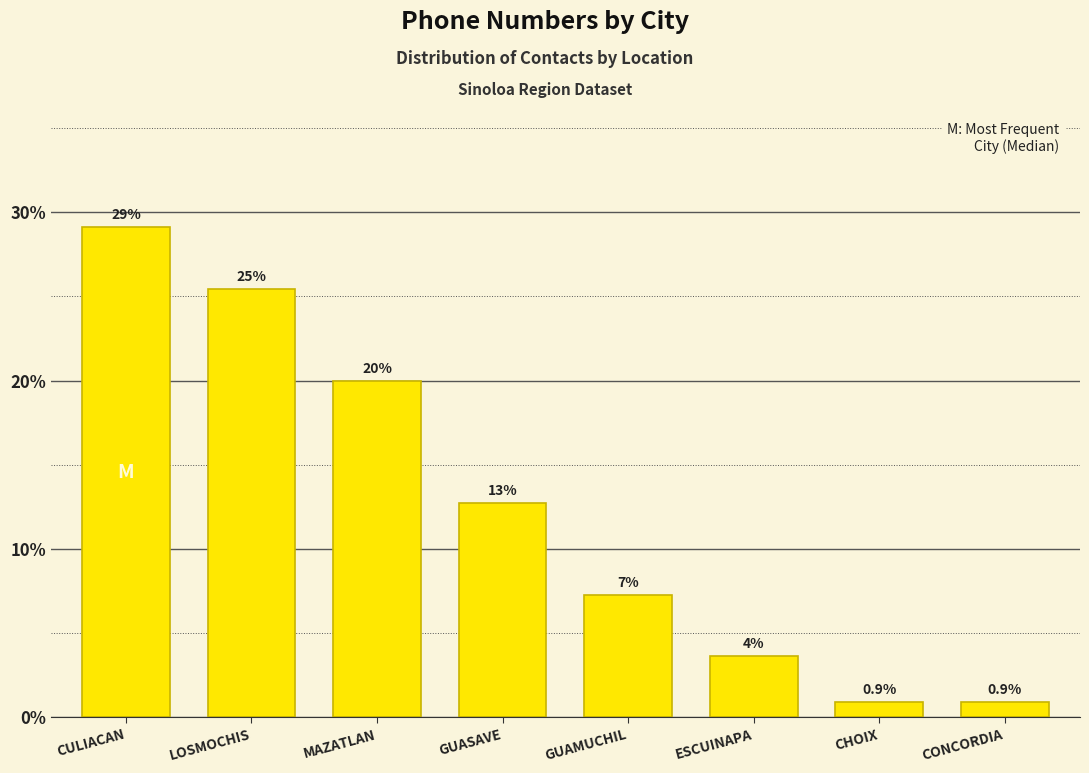

What is the label of the 7th bar from the left?

CHOIX